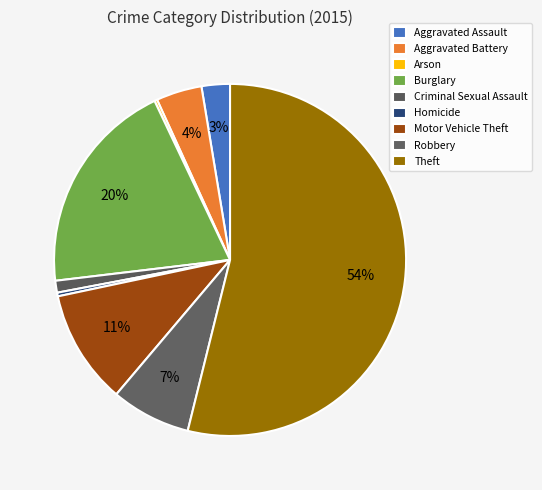

Approximately how many times larger is the value at Burglary compared to Homicide?

59.0